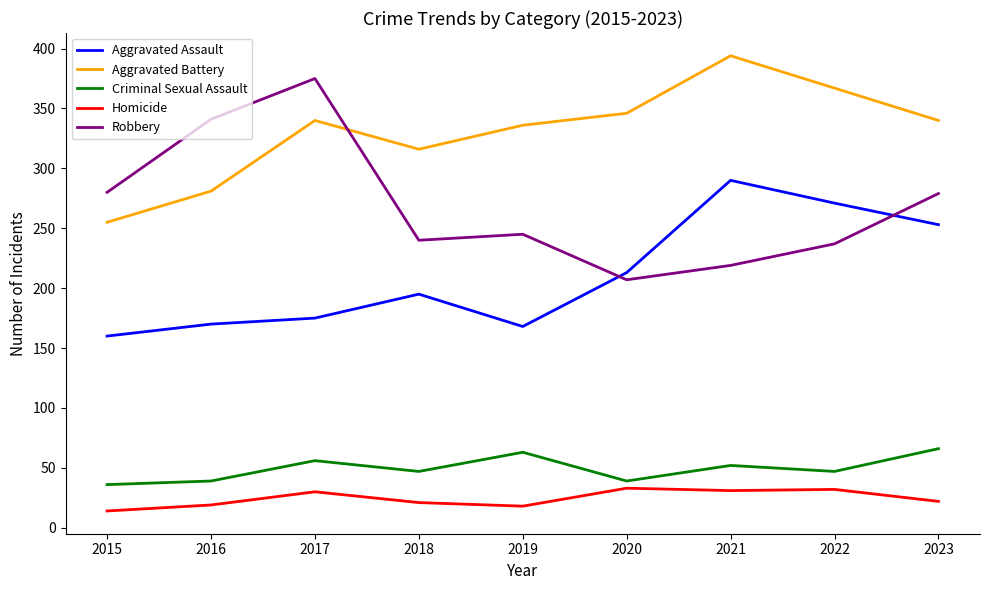

What value does the Homicide series have at 2015, to the nearest 10?

10